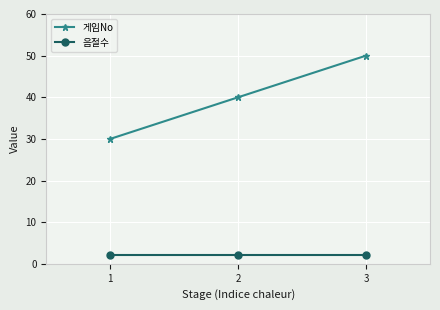

Reading right to left, what are all the values shown in this chart?

게임No: 50	40	30
음절수: 2	2	2